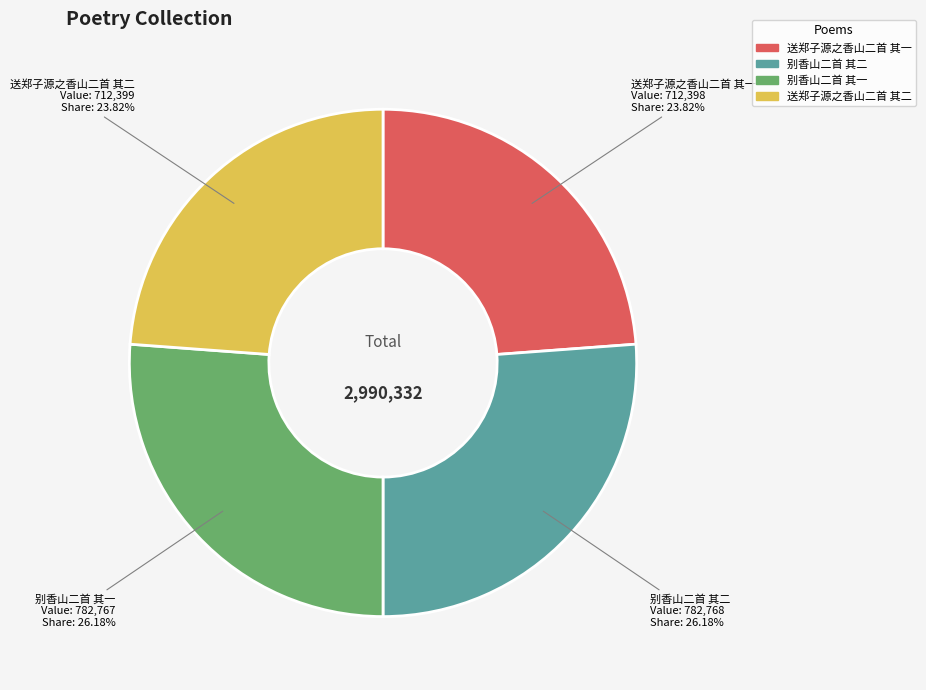

Between 送郑子源之香山二首 其一 and 别香山二首 其一, which is larger?

别香山二首 其一